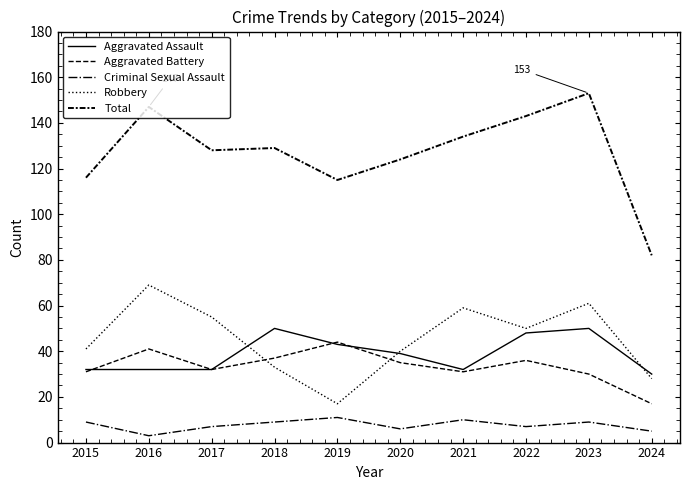

True or false: Robbery and Criminal Sexual Assault cross at least once.

False